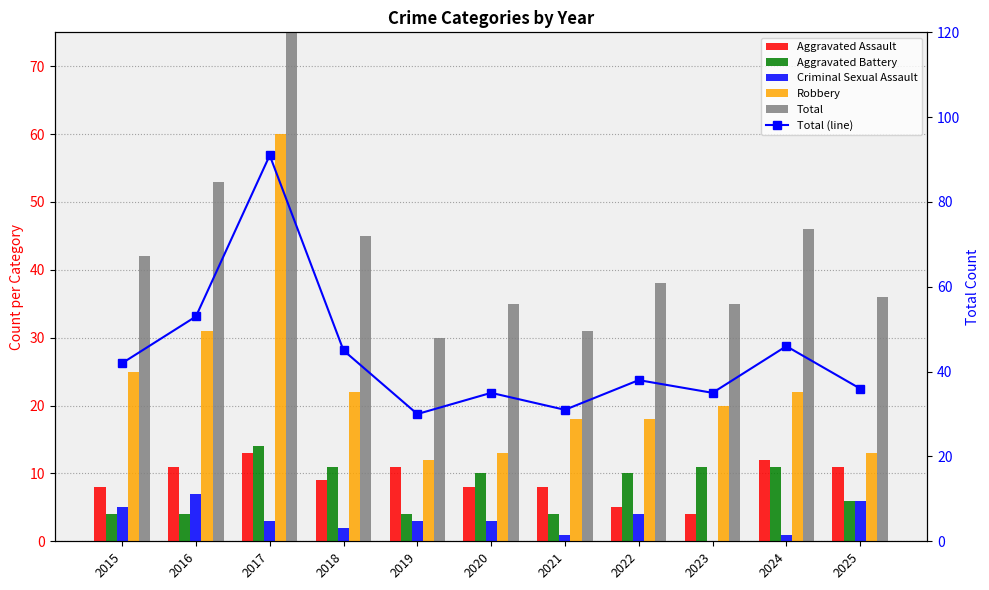

What is the difference between the Total values at 2024 and 2018?

1